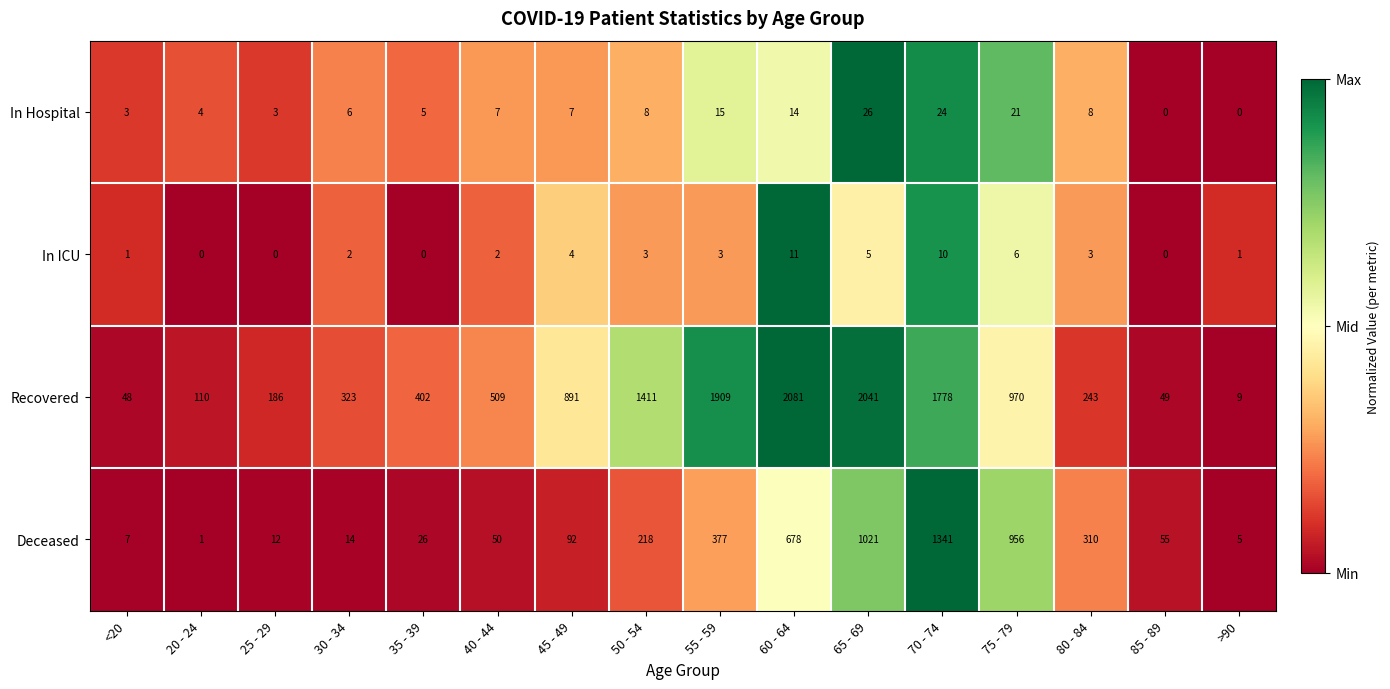

Rank the series at 20 - 24 from lowest to highest value.

In ICU, Deceased, In Hospital, Recovered